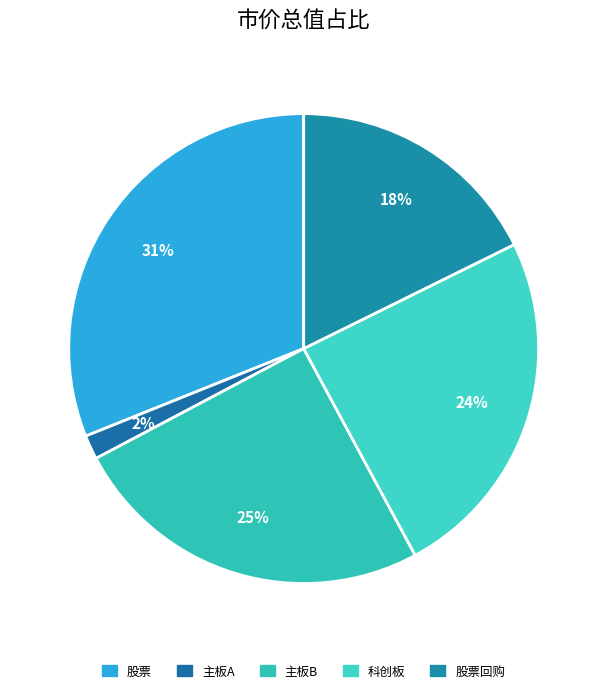

Is the sum of 主板B and 股票 greater than half?

Yes